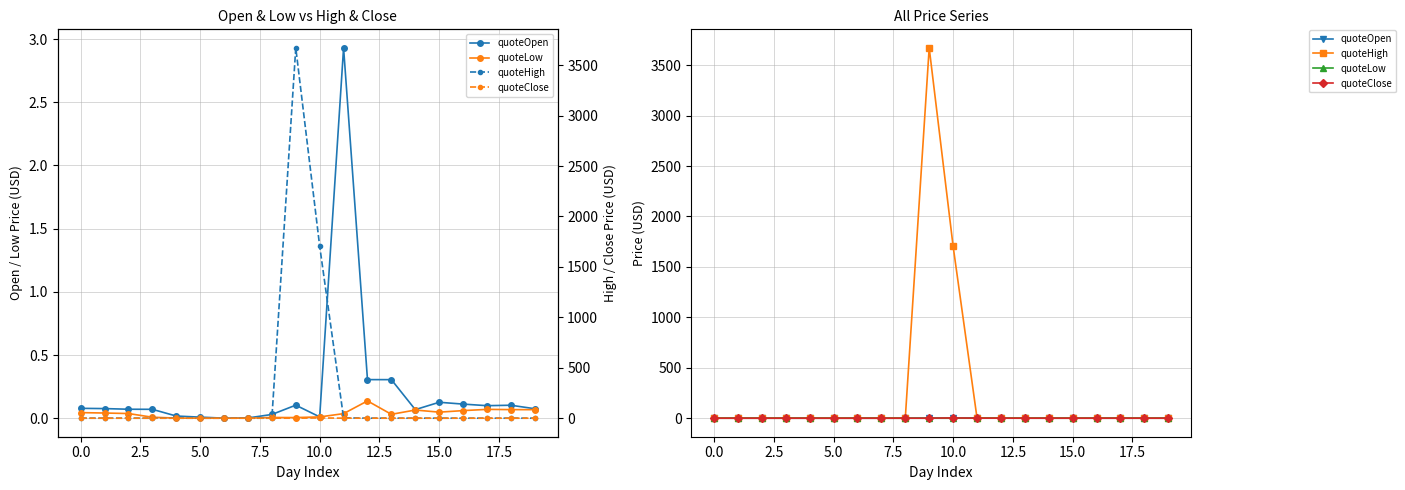

Between 7.5 and 19, which series saw the biggest shift?

quoteClose